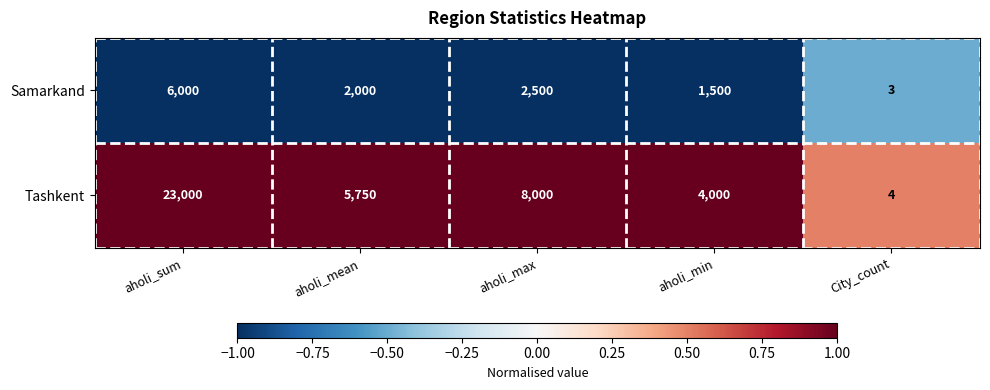

At which category does the chart reach its peak across all series?

aholi_sum